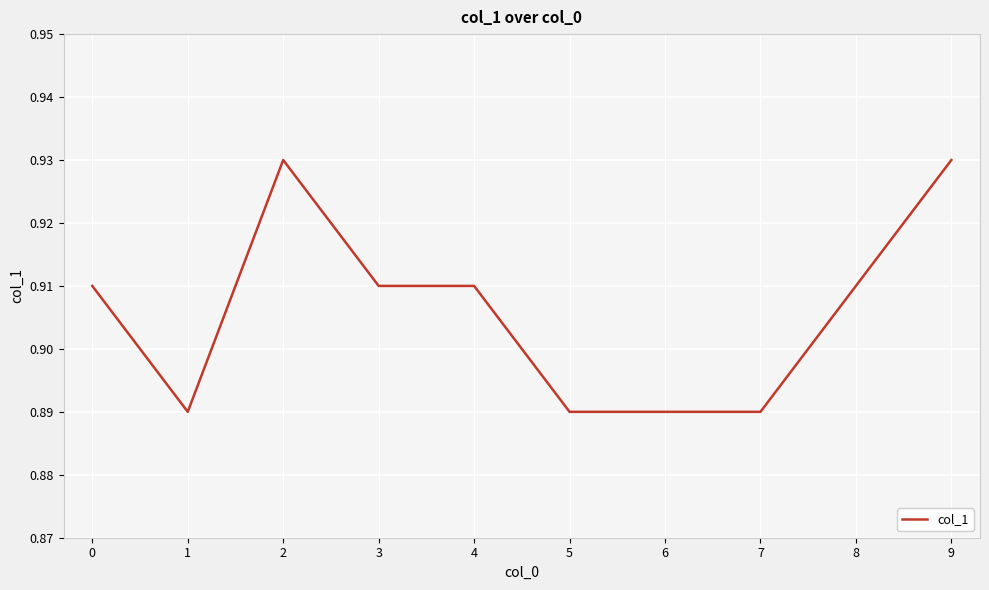

The value at 8 is 0.3. True or false?

False